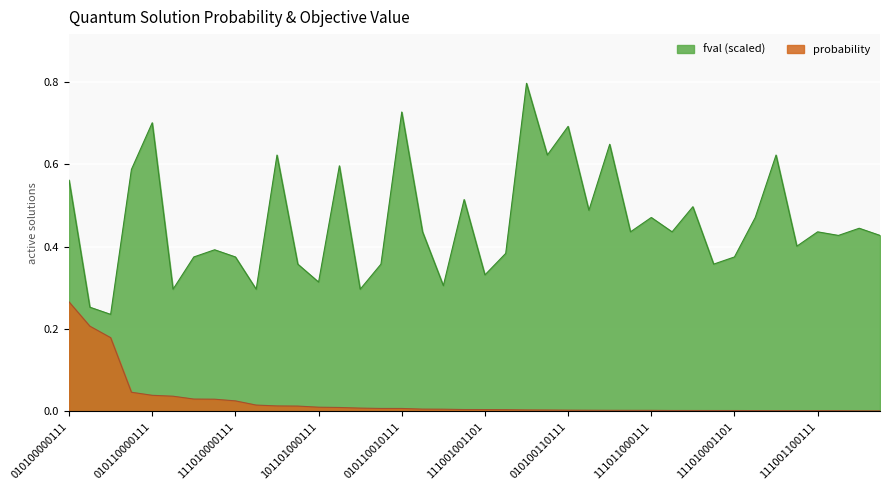

Which series has the largest total across all categories?

fval (scaled)